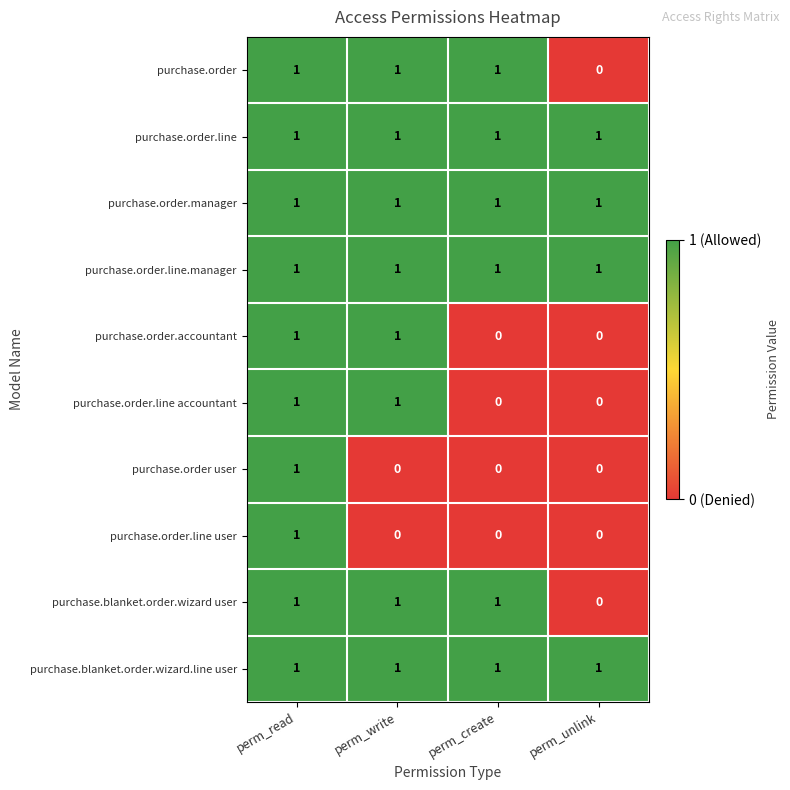

Is it true that purchase.order.line user equals 0 at perm_unlink?

True